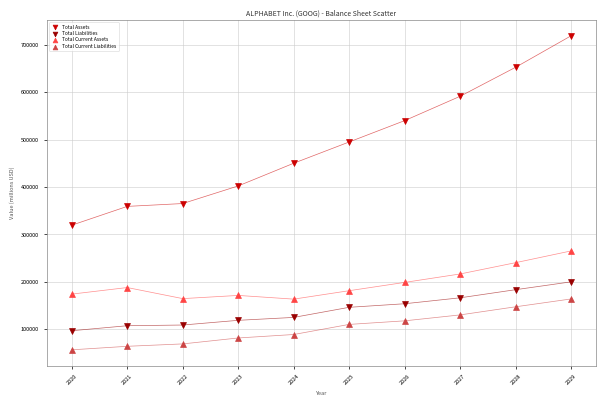

What is the X range (max minus min) for the scatter plot?

9.0